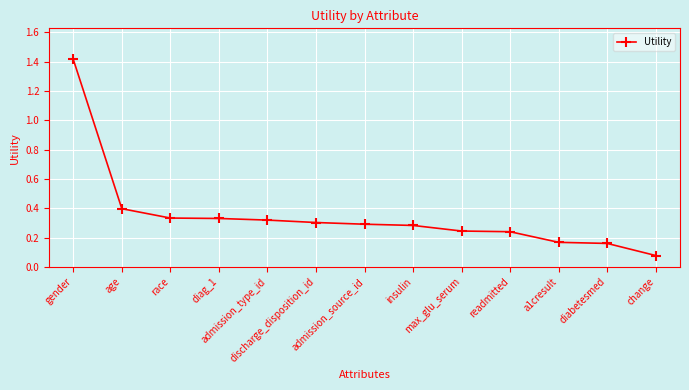

What is the maximum value shown in the chart?

1.4